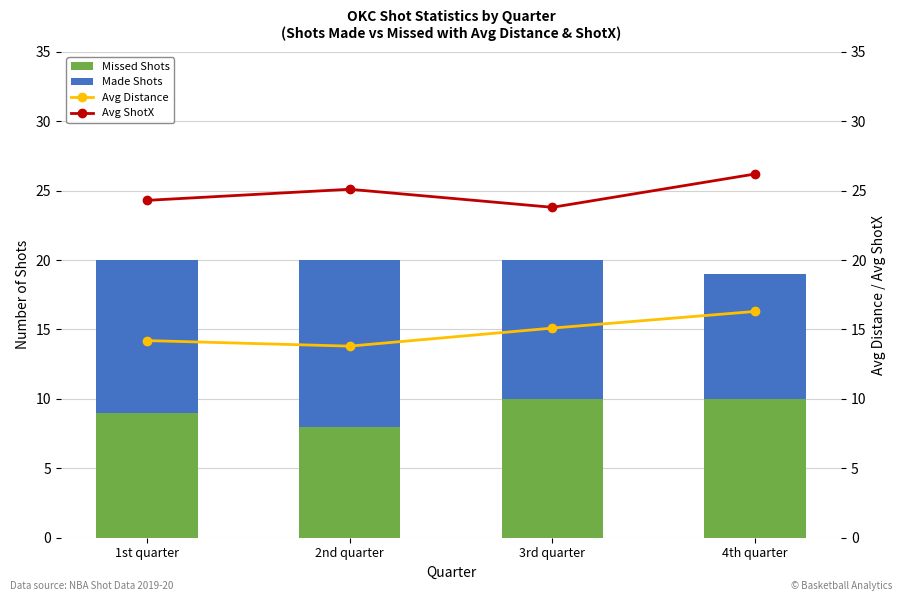

List the labels in order of Missed Shots value, smallest first.

2nd quarter, 1st quarter, 3rd quarter, 4th quarter